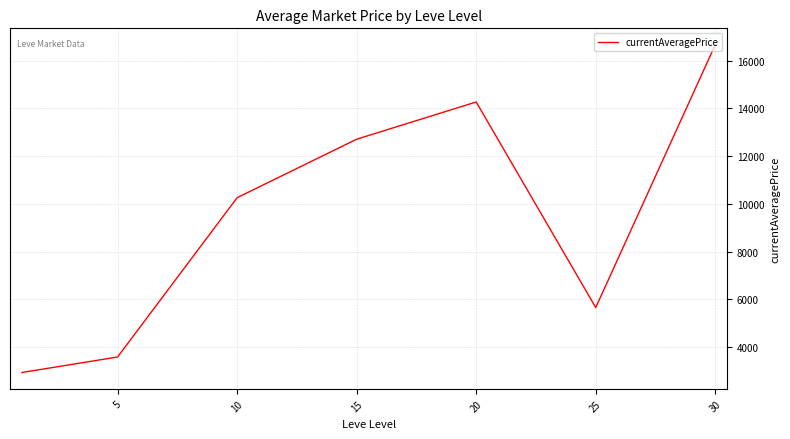

What is the average value?

9438.0